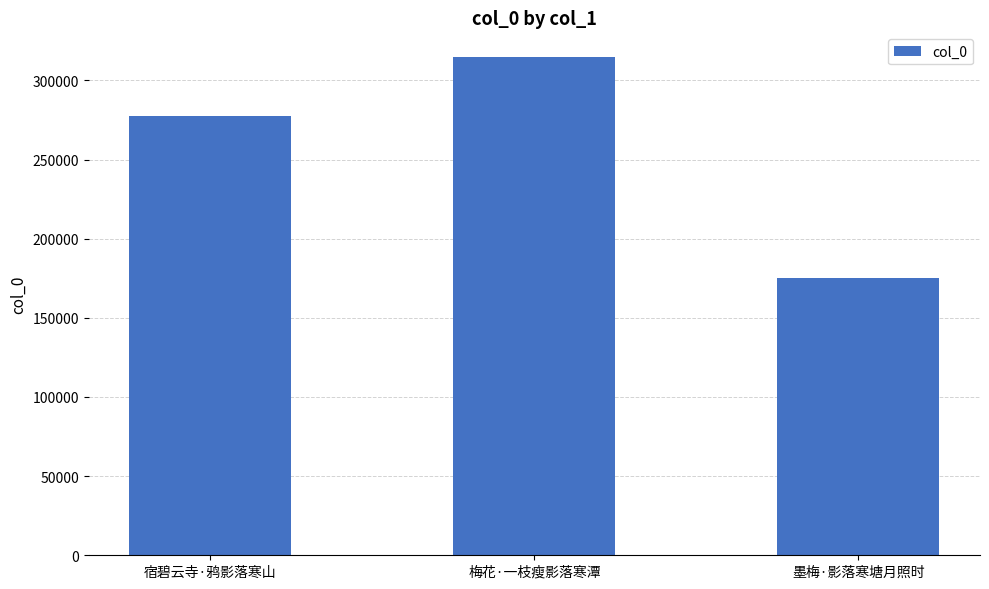

List the labels in order of value, smallest first.

墨梅·影落寒塘月照时, 宿碧云寺·鸦影落寒山, 梅花·一枝瘦影落寒潭